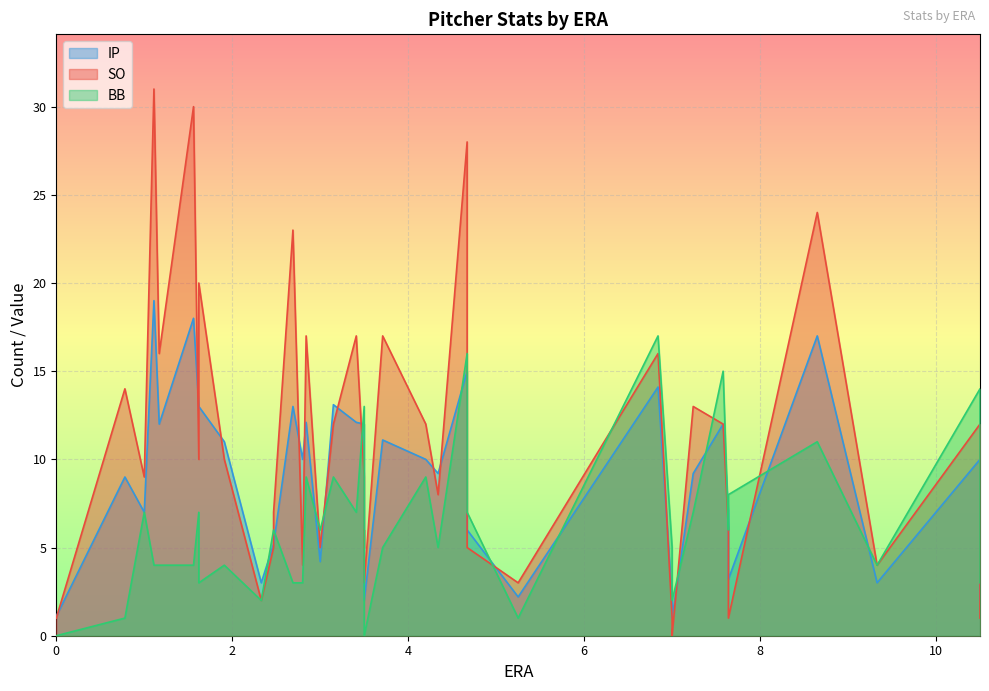

Reading left to right, transcribe all the data shown in this chart.

SO: 1.0	14.0	9.0	31.0	16.0	30.0	10.0	20.0	10.0	2.0	5.0	7.0	23.0	4.0	17.0	5.0	12.0	17.0	9.0	5.0	6.0	3.0	17.0	12.0	8.0	28.0	5.0	3.0	16.0	1.0	0.0	13.0	12.0	6.0	1.0	24.0	4.0	12.0	1.0
BB: 0.0	1.0	7.0	4.0	4.0	4.0	7.0	3.0	4.0	2.0	6.0	6.0	3.0	3.0	9.0	6.0	9.0	7.0	13.0	1.0	1.0	0.0	5.0	9.0	5.0	16.0	7.0	1.0	17.0	5.0	2.0	7.0	15.0	6.0	8.0	11.0	4.0	14.0	3.0
IP: 1.1	9.0	7.0	19.0	12.0	18.0	13.0	13.0	11.0	3.0	5.2	5.2	13.0	10.0	12.1	4.2	13.1	12.1	12.0	4.0	4.0	2.0	11.1	10.0	9.2	15.0	6.0	2.2	14.1	2.0	1.0	9.2	12.0	7.1	3.2	17.0	3.0	10.0	2.0